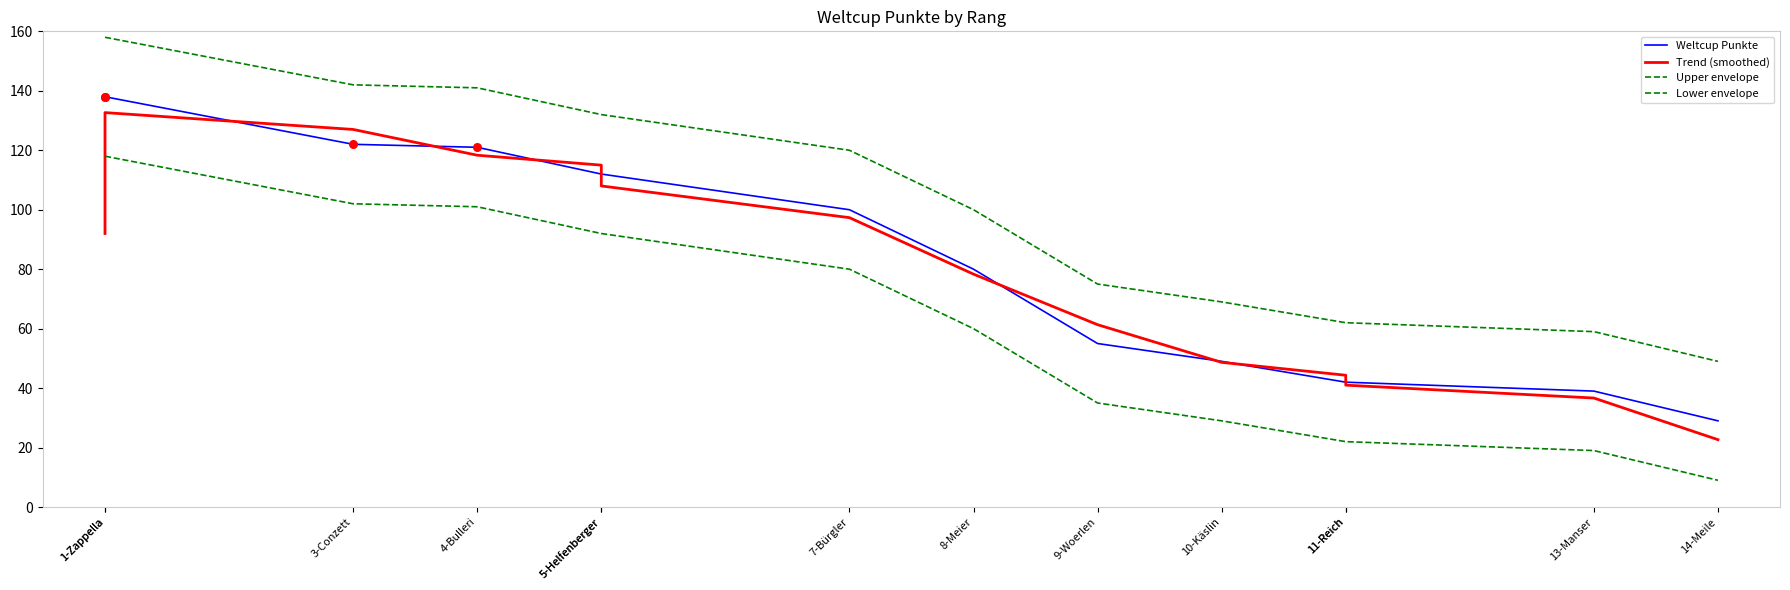

Is the value of Upper envelope at 10-Käslin greater than the value of Trend (smoothed) at 4-Bulleri?

No